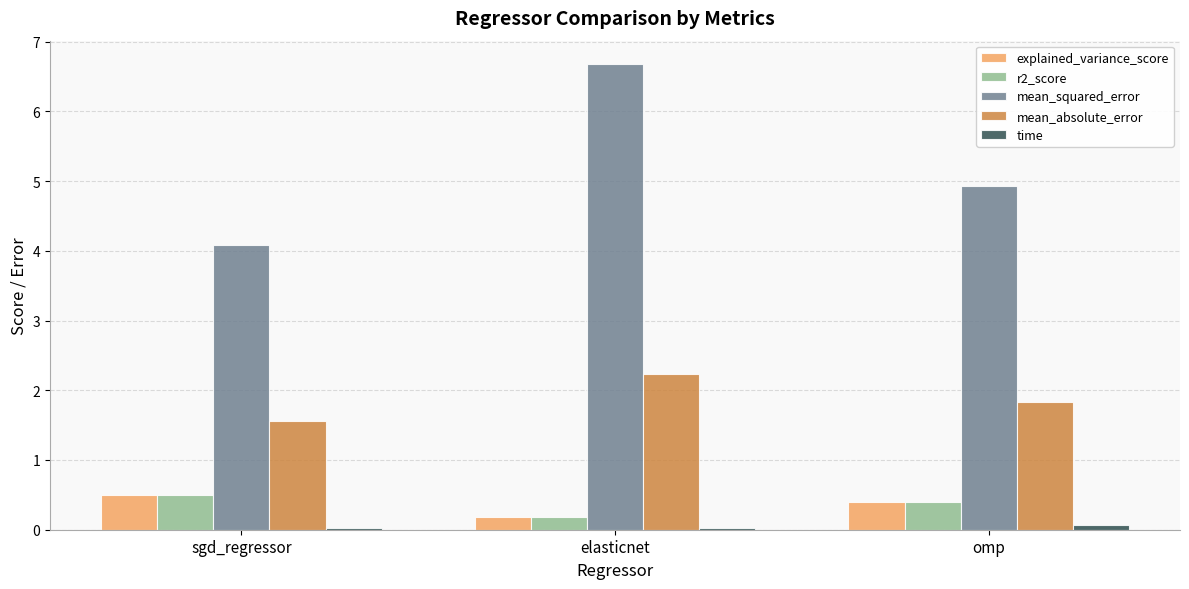

What is the greatest value displayed?

6.7